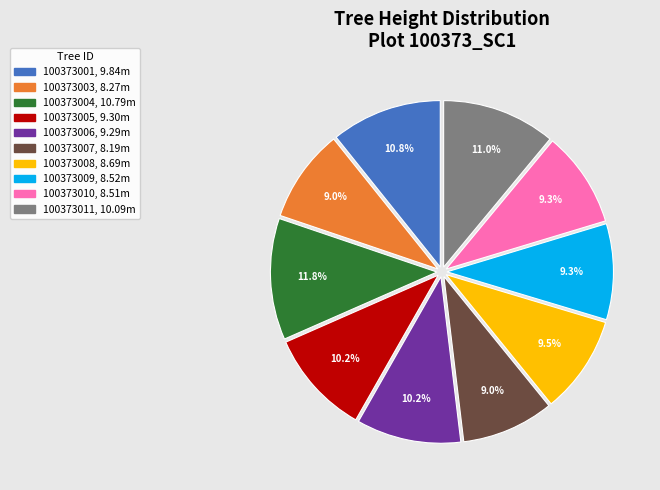

What percentage is the 100373007 slice, to the nearest percent?

9%